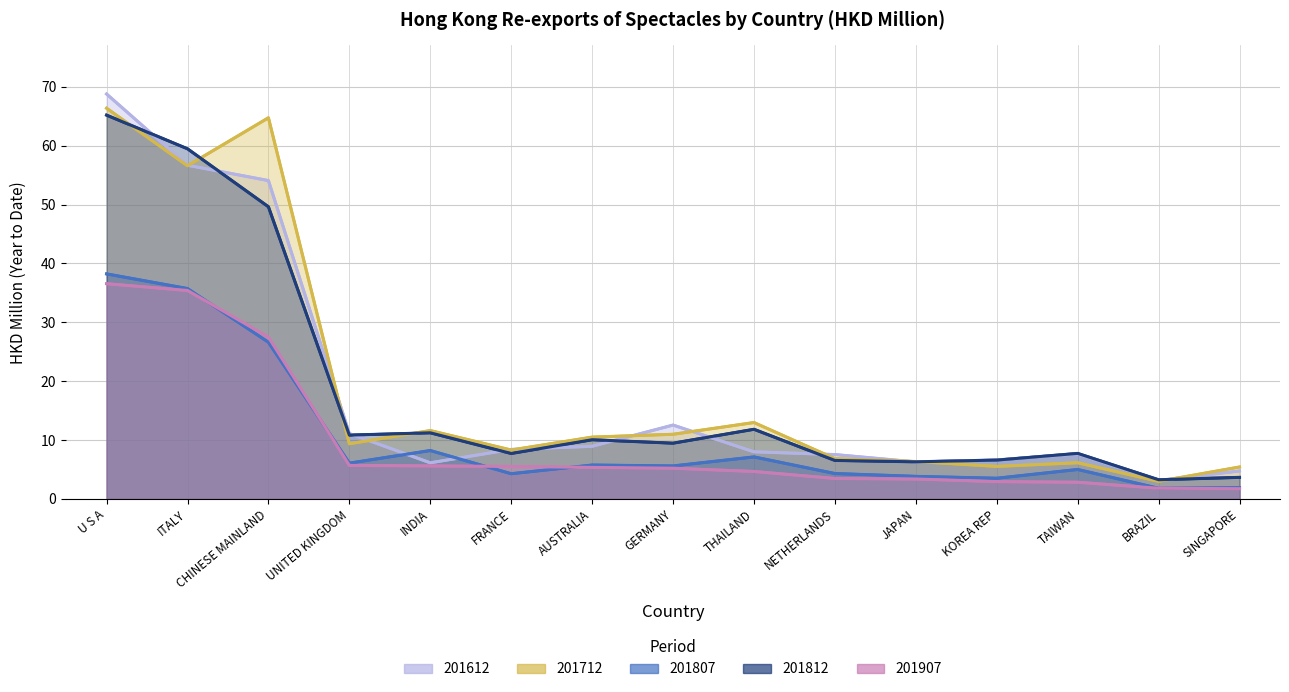

Rank the series at NETHERLANDS from highest to lowest value.

201612, 201712, 201812, 201807, 201907